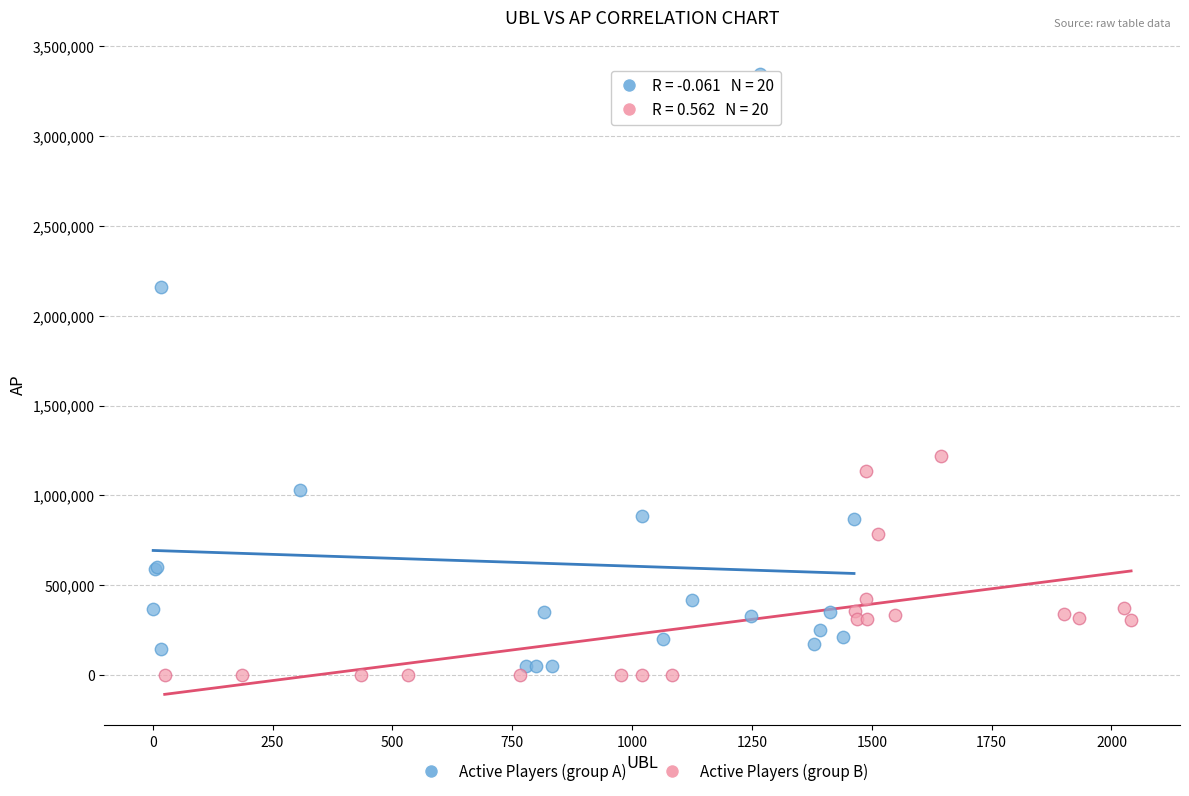

Which series reaches the maximum Y coordinate?

Active Players (group A)